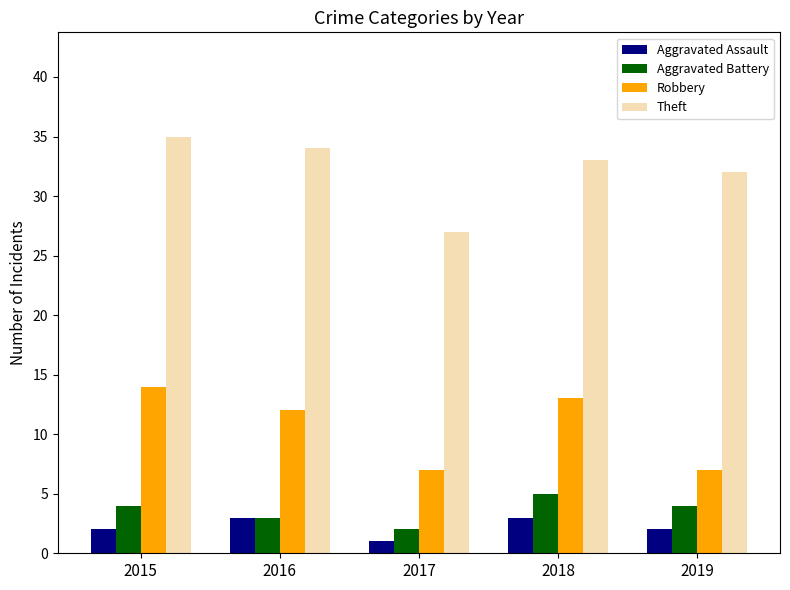

Rank the series at 2015 from lowest to highest value.

Aggravated Assault, Aggravated Battery, Robbery, Theft